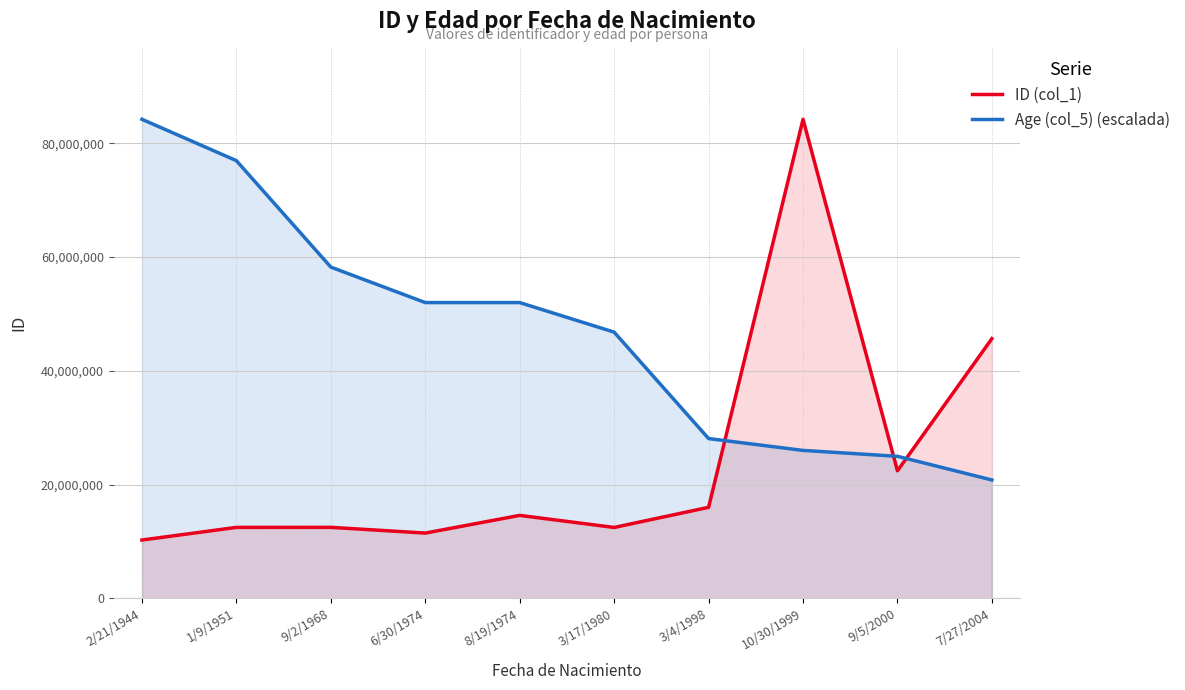

Reading left to right, list all the values displayed in this chart.

ID (col_1): 10234561.0	12458953.0	12466963.0	11456895.0	14569524.0	12445695.0	15986523.0	84235621.0	22411784.0	45659231.0
Age (col_5) (escalada): 84235621.0	76955999.4	58236972.5	51997296.9	51997296.9	46797567.2	28078540.3	25998648.5	24958702.5	20798918.8